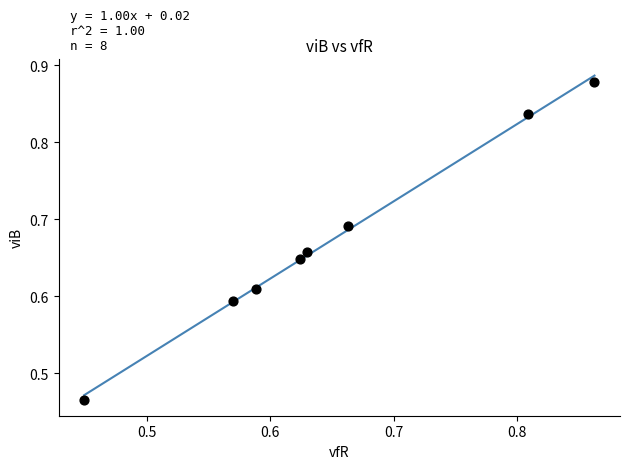

What is the range of X values (max minus min)?

0.4